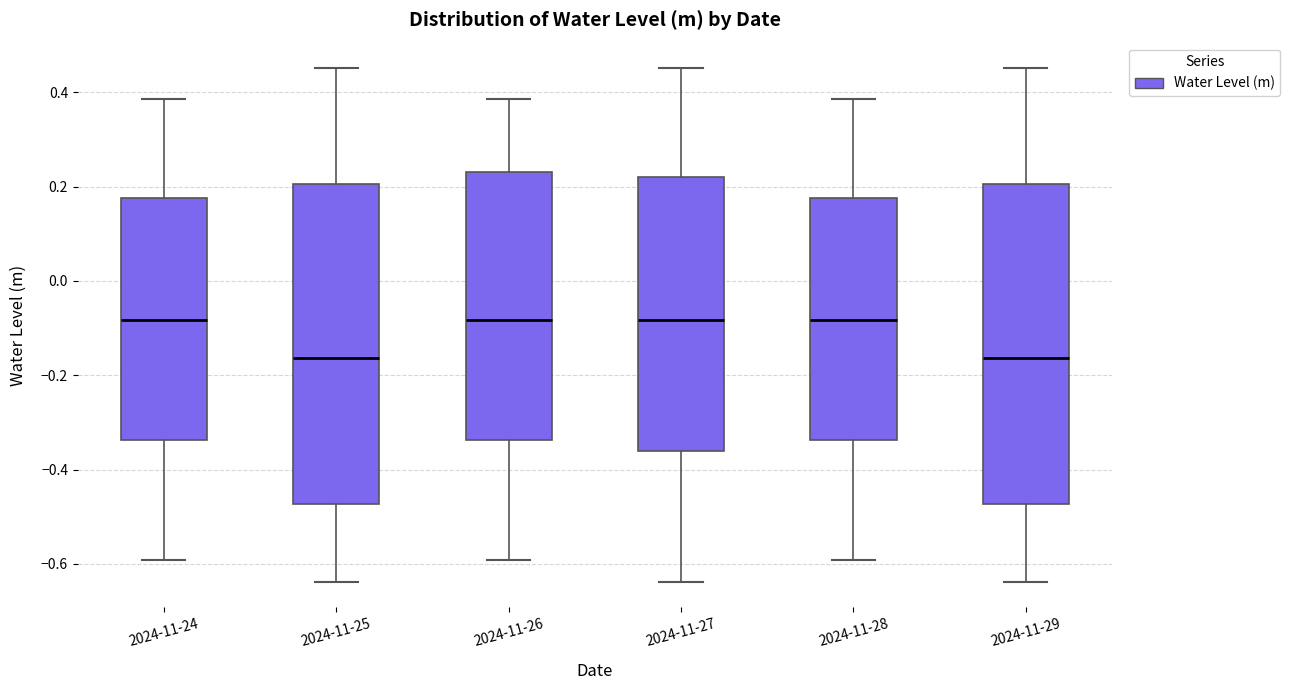

Where does the median line of the box for 2024-11-27 sit on the y-axis? The values are not printed on the chart, so give them approximately, as read against the axis.

-0.08